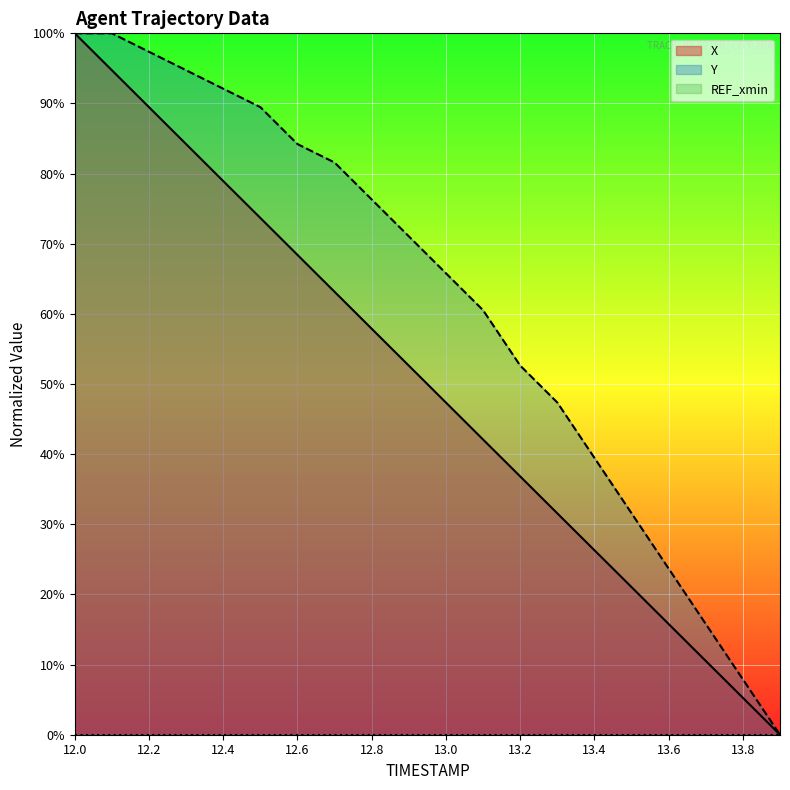

True or false: Y and X cross at least once.

False